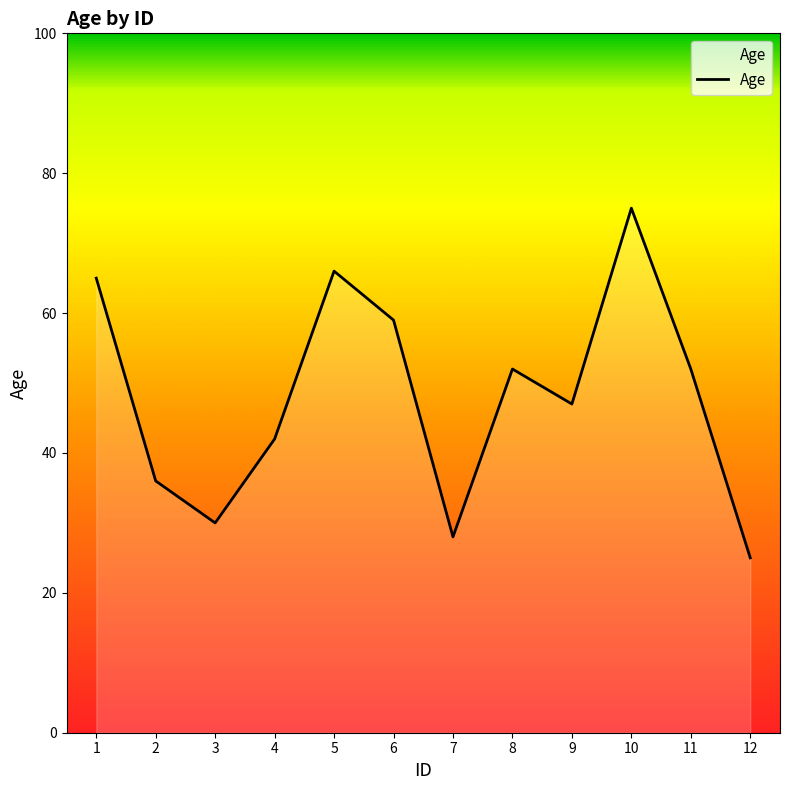

What is the sum of the values at 4 and 2?

78